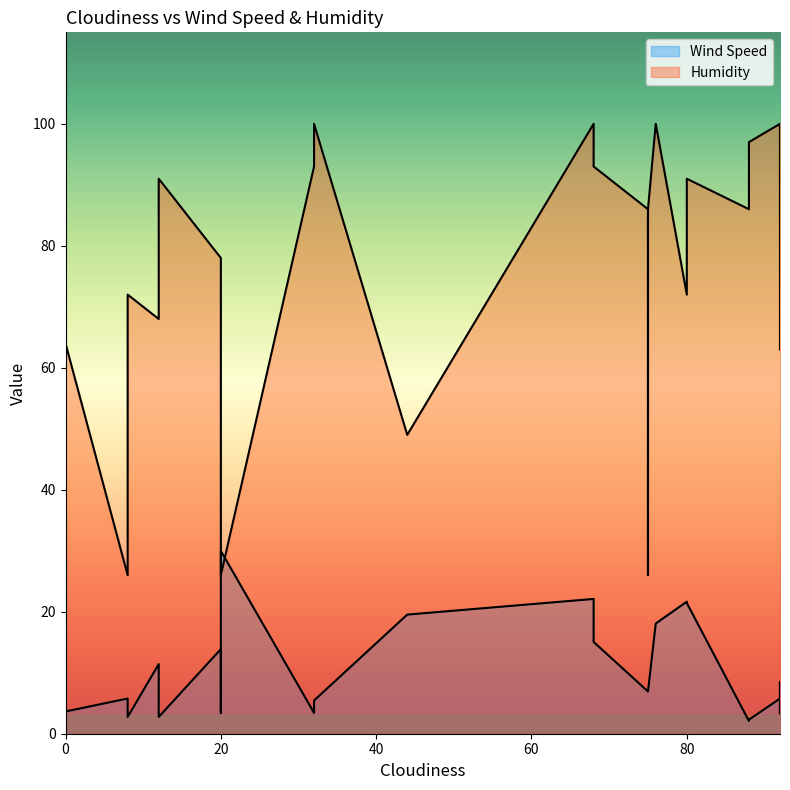

Which series has the largest total across all categories?

Humidity